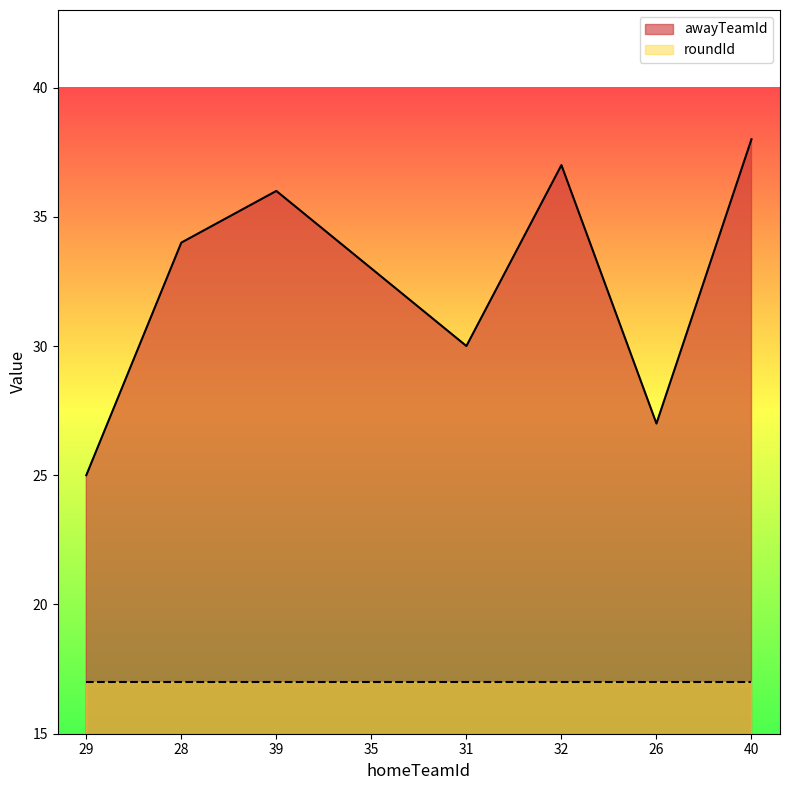

What position from the right is 35?

5